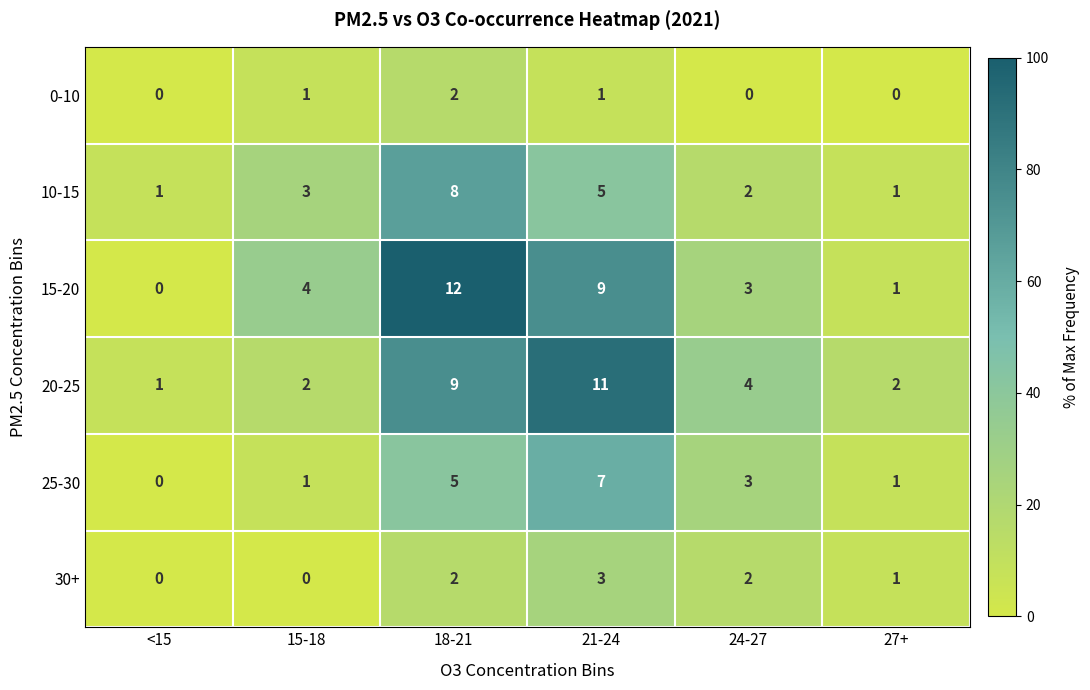

What is the maximum value shown in the chart?

12